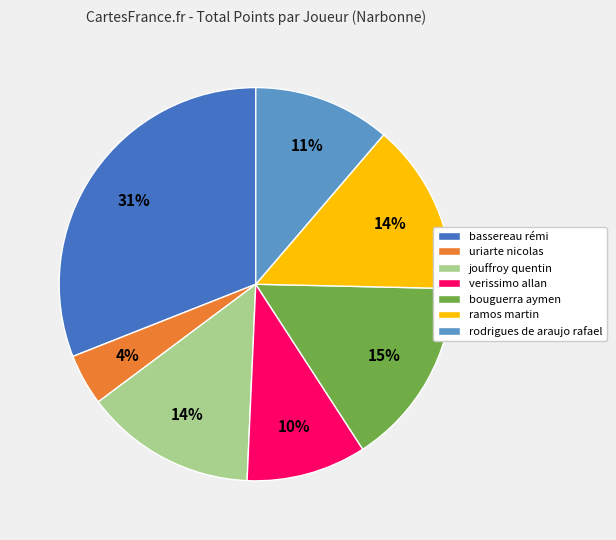

What is the smallest slice in the pie chart?

uriarte nicolas